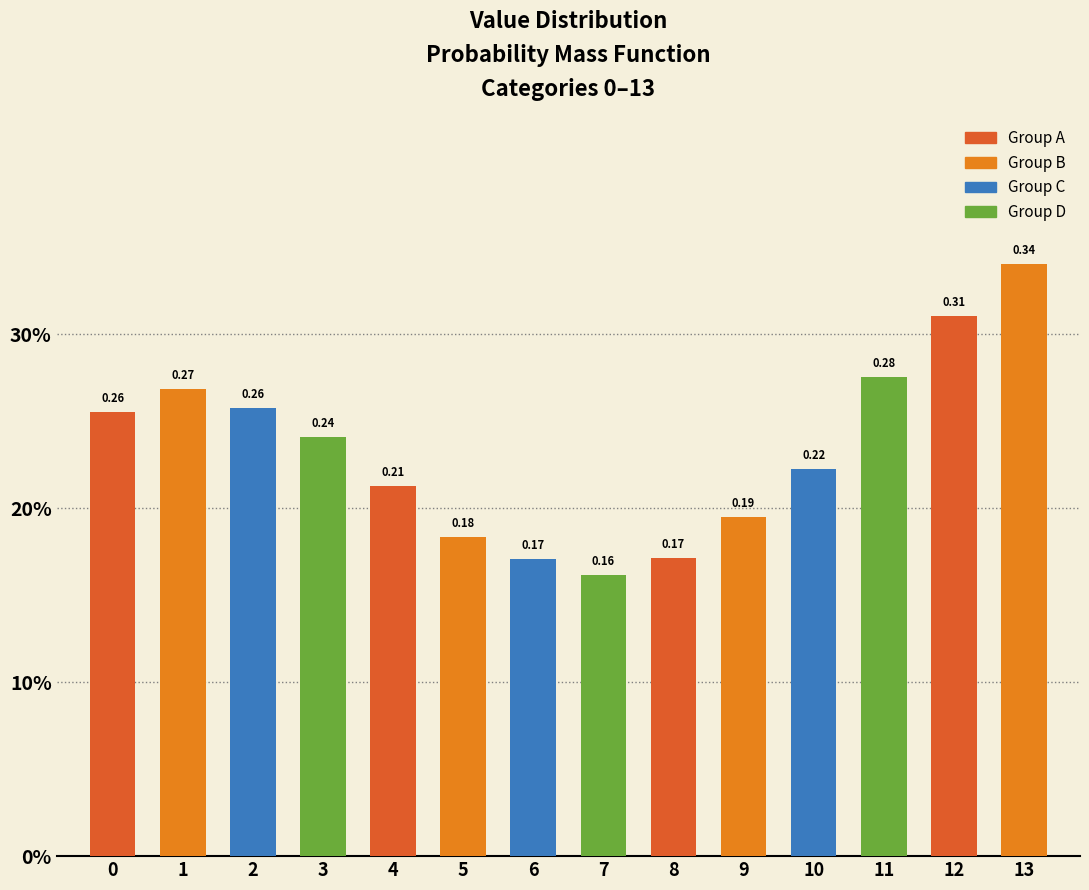

Does the chart contain any negative values?

No